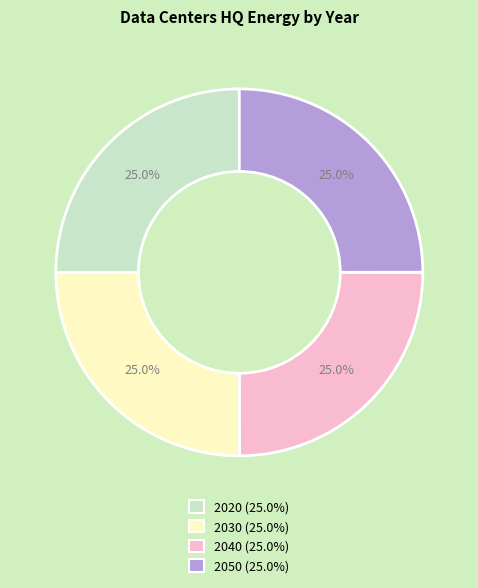

What portion of the pie excludes 2020?

75.0%